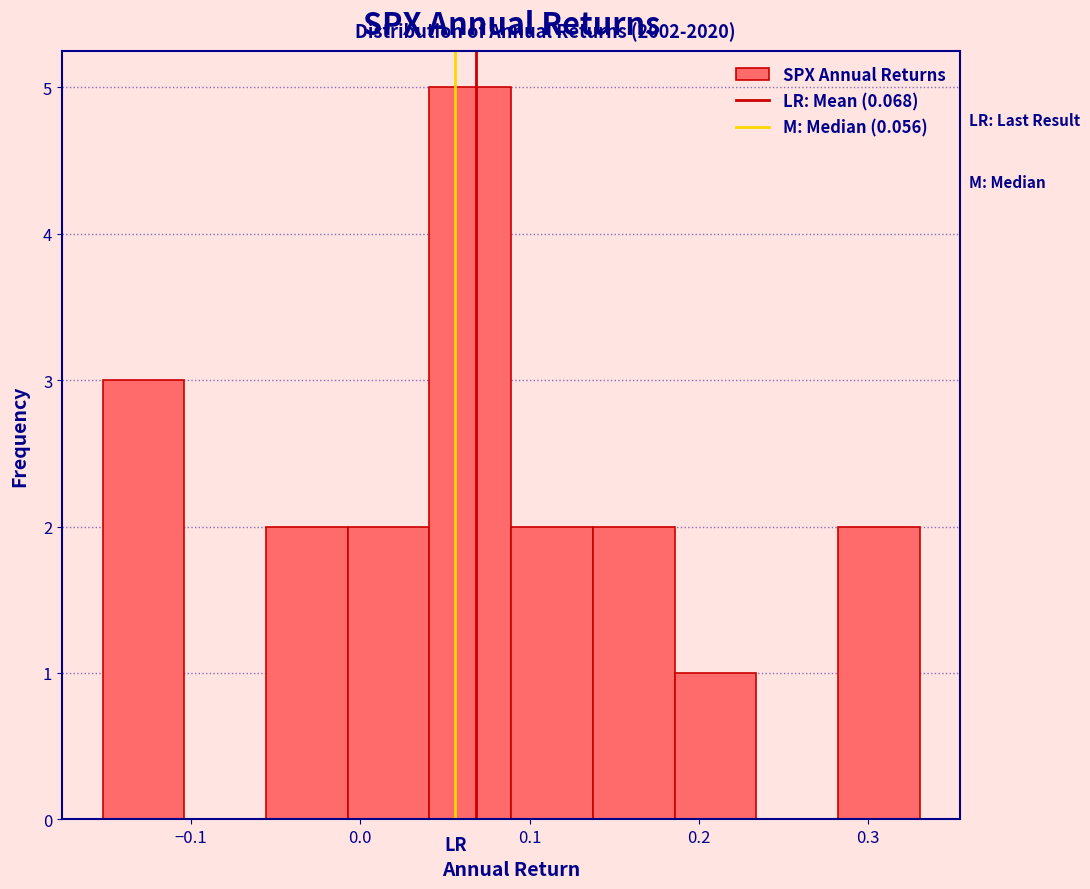

Reading left to right, transcribe this chart: for each bar, give the range it covers on the x-axis and its height. Neither the bar edges nor the heights are printed on the chart, so give them approximately, as read against the axes.

-0.15 to -0.10: 3
-0.10 to -0.06: 0
-0.06 to -0.01: 2
-0.01 to 0.04: 2
0.04 to 0.09: 5
0.09 to 0.14: 2
0.14 to 0.19: 2
0.19 to 0.23: 1
0.23 to 0.28: 0
0.28 to 0.33: 2